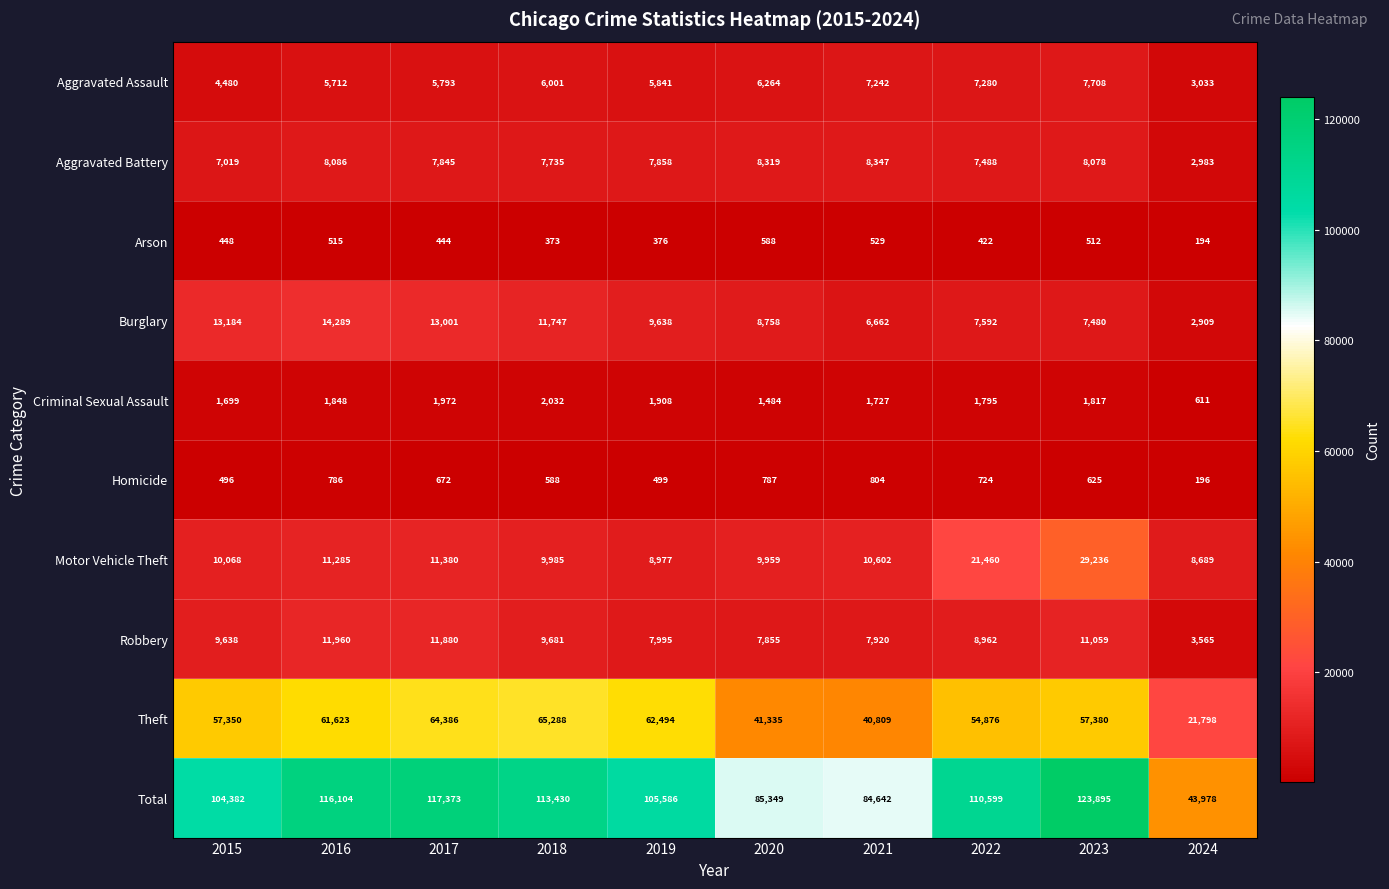

What is the total value across all series at 2022?

221198